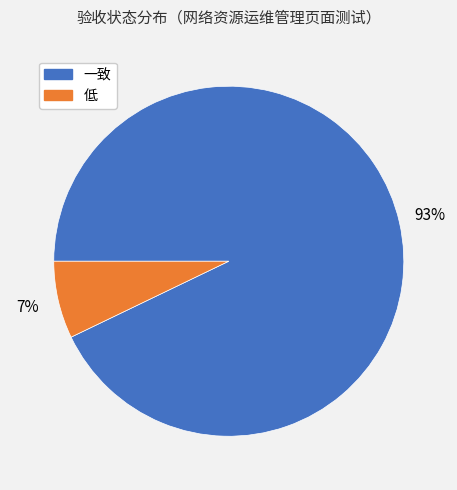

Do 一致 and 低 together represent more than half of the pie?

Yes